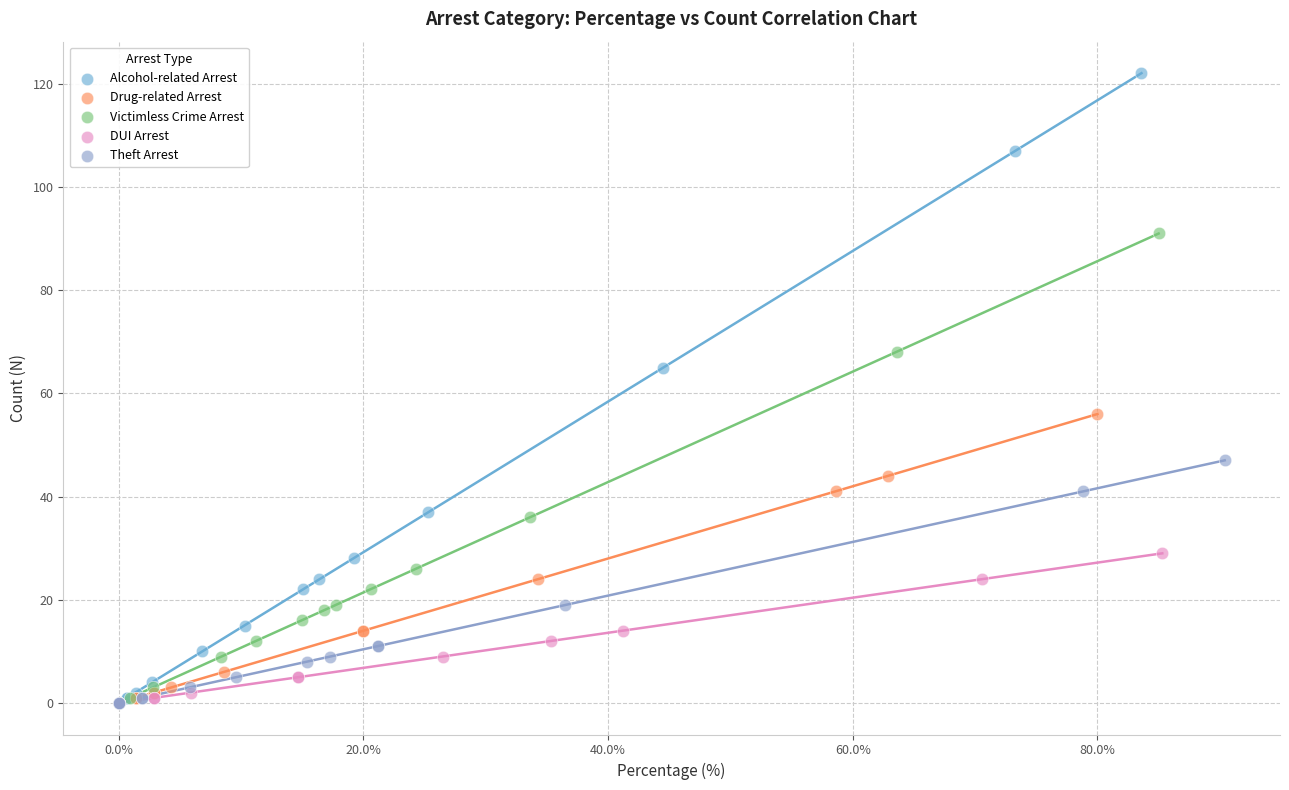

Which series reaches the maximum Y coordinate?

Alcohol-related Arrest